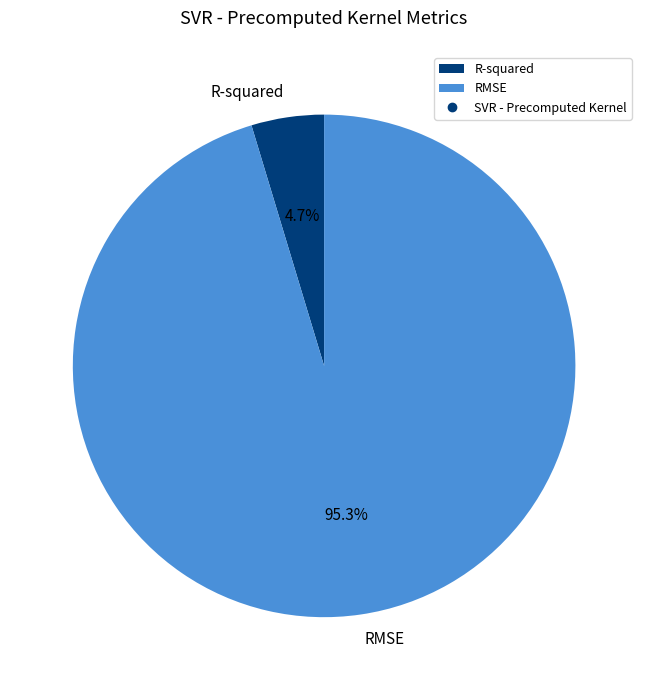

Which slice is the smallest?

R-squared